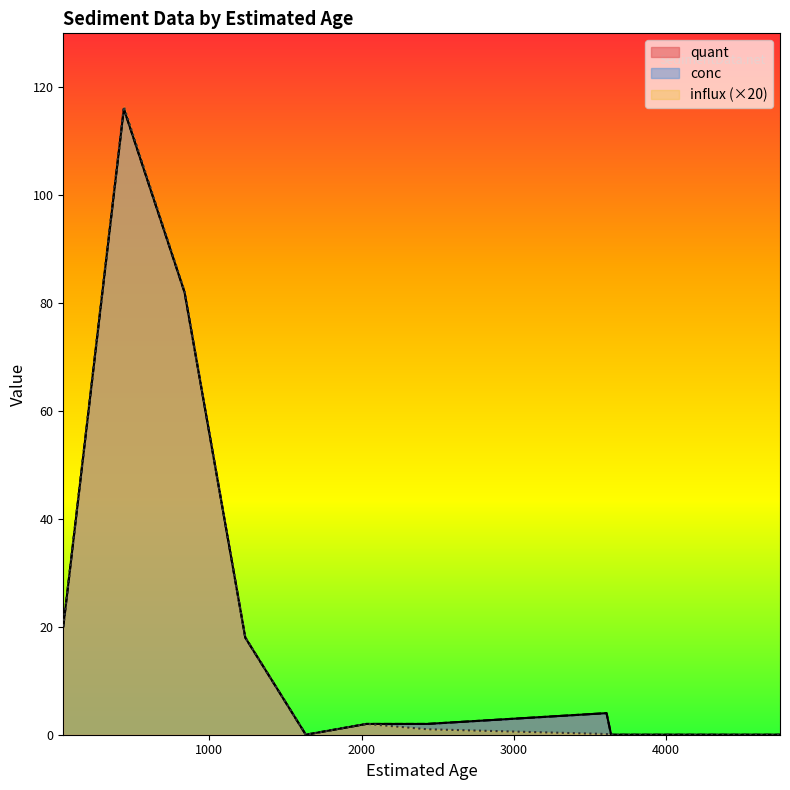

What is the value of the conc point at the 8th from the left?

4.0